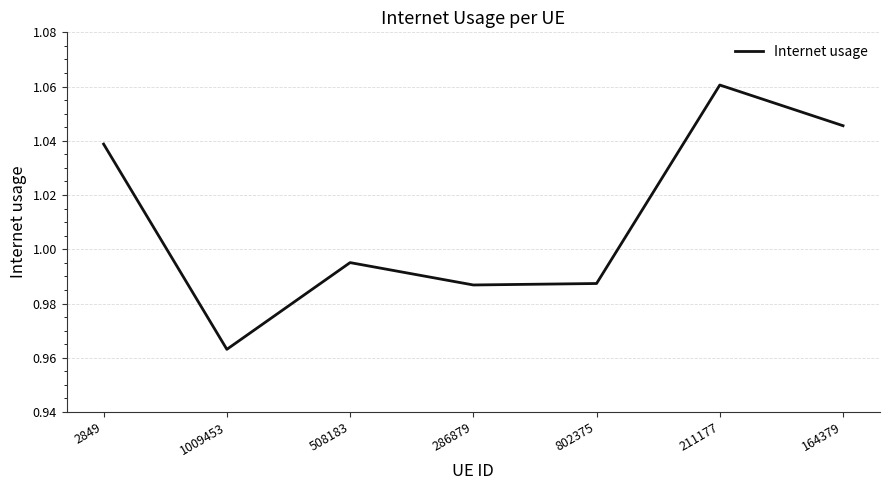

What position from the right is 508183?

5